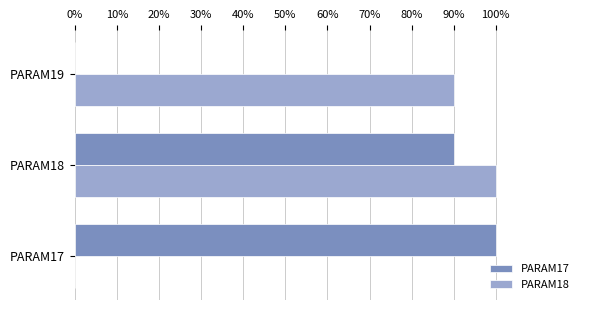

What is the average value of the PARAM17 series?

0.6